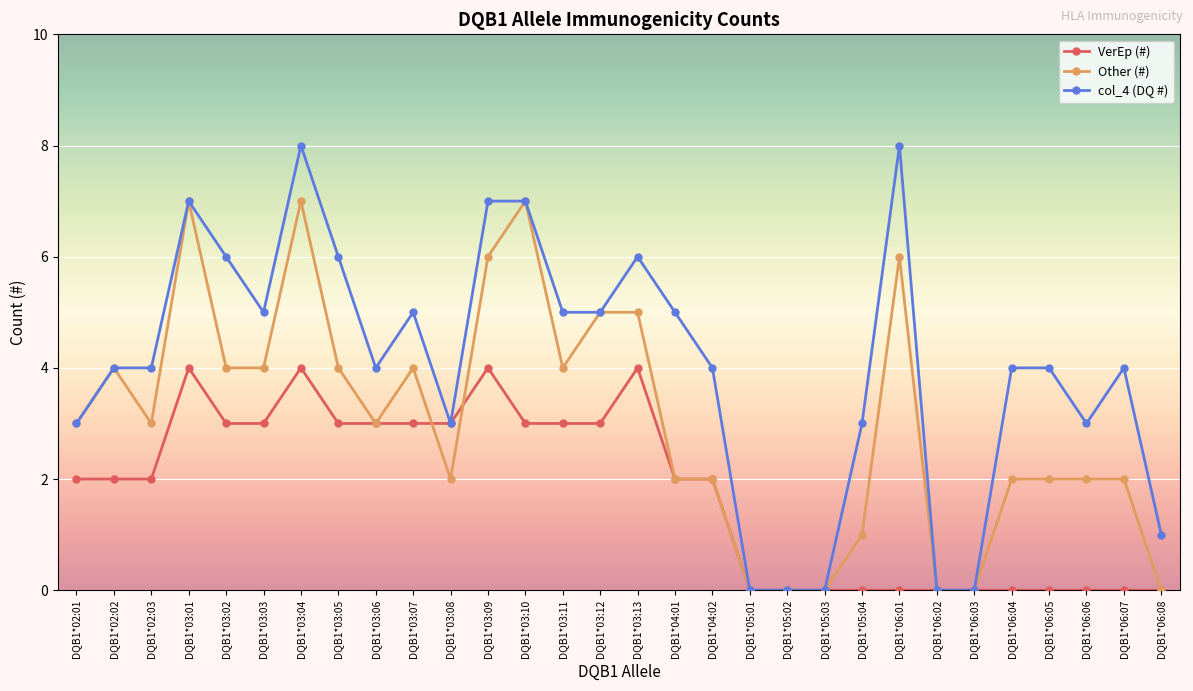

Reading left to right, extract all data points from this chart.

VerEp (#): 2	2	2	4	3	3	4	3	3	3	3	4	3	3	3	4	2	2	0	0	0	0	0	0	0	0	0	0	0	0
Other (#): 3	4	3	7	4	4	7	4	3	4	2	6	7	4	5	5	2	2	0	0	0	1	6	0	0	2	2	2	2	0
col_4 (DQ #): 3	4	4	7	6	5	8	6	4	5	3	7	7	5	5	6	5	4	0	0	0	3	8	0	0	4	4	3	4	1